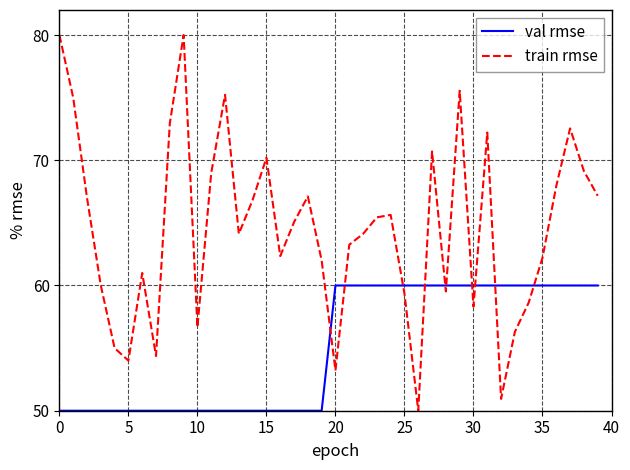

Which series has the largest total across all categories?

train rmse